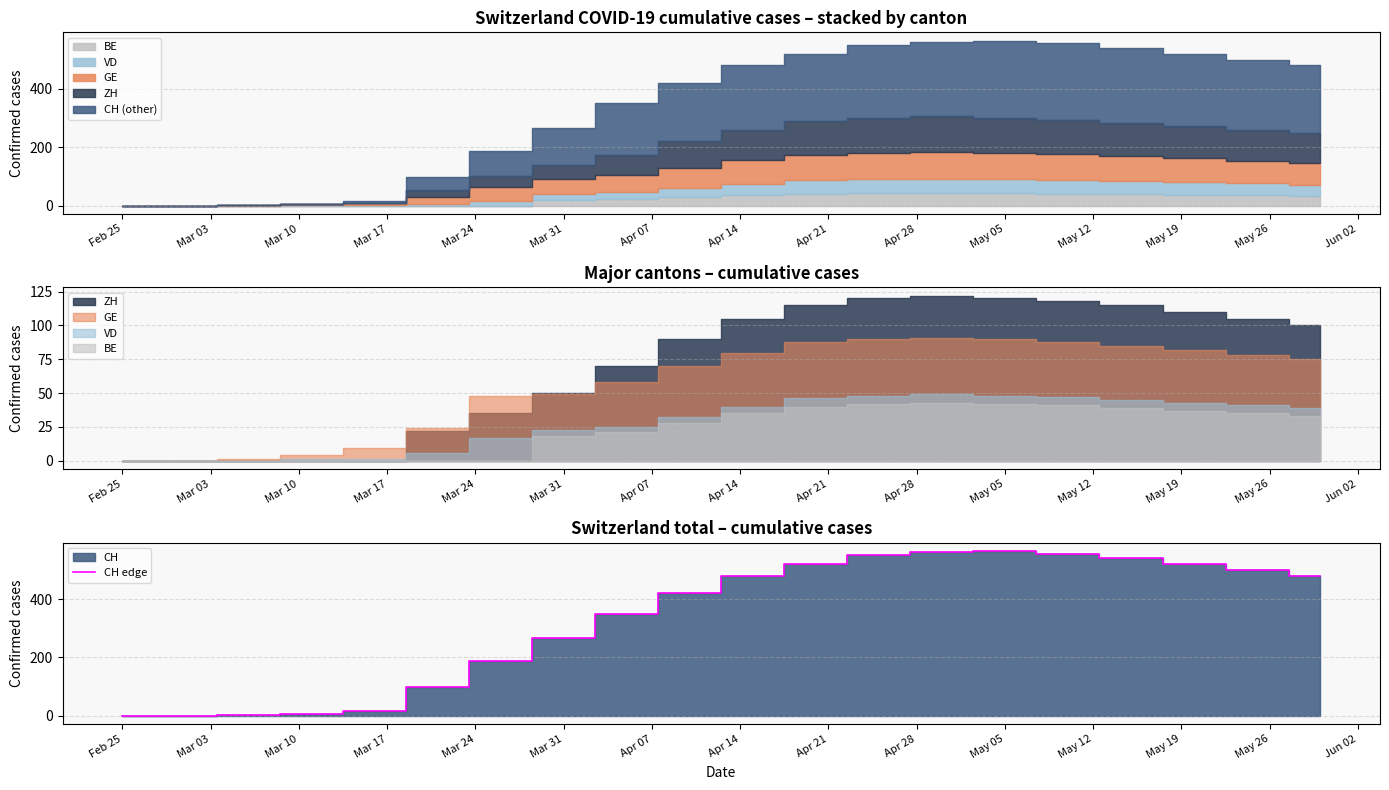

How many data points are less than 480?

10